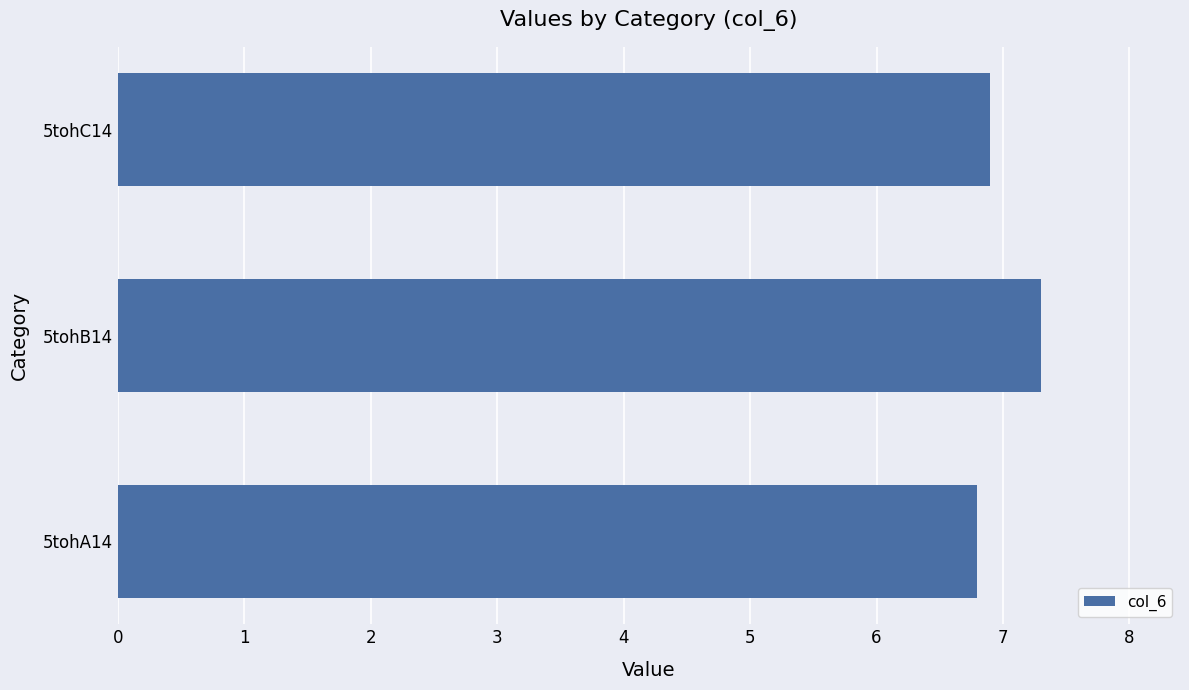

The value at 5tohC14 is 9.3. True or false?

False